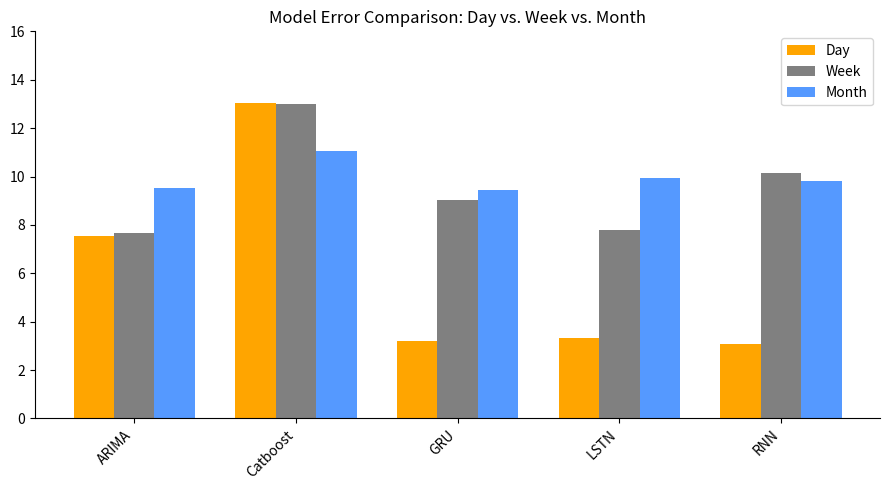

What is the total value across all series at GRU?

21.7